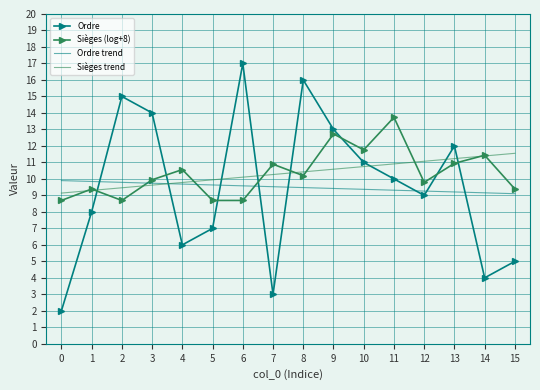

What is the value of the 14th point from the left?

12